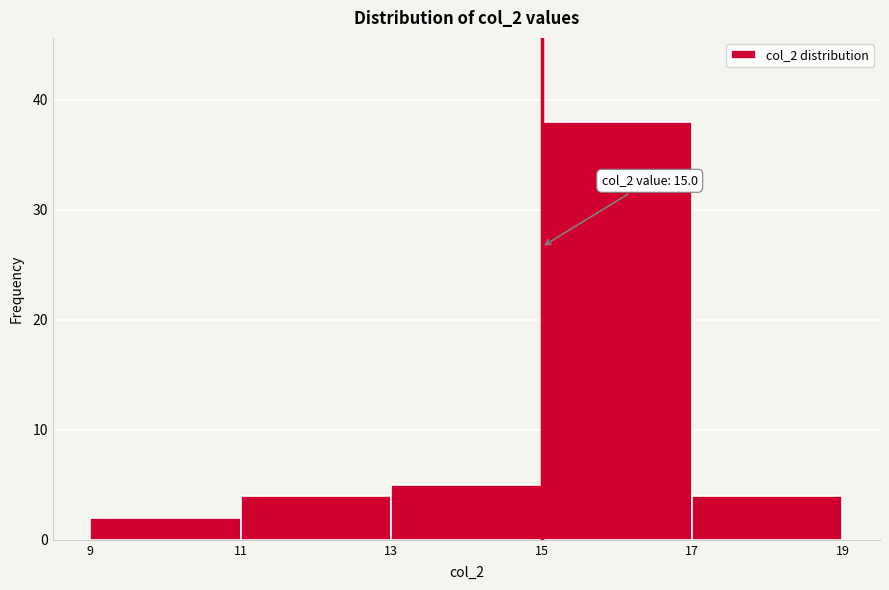

Which range on the x-axis has the tallest bar?

15 to 17